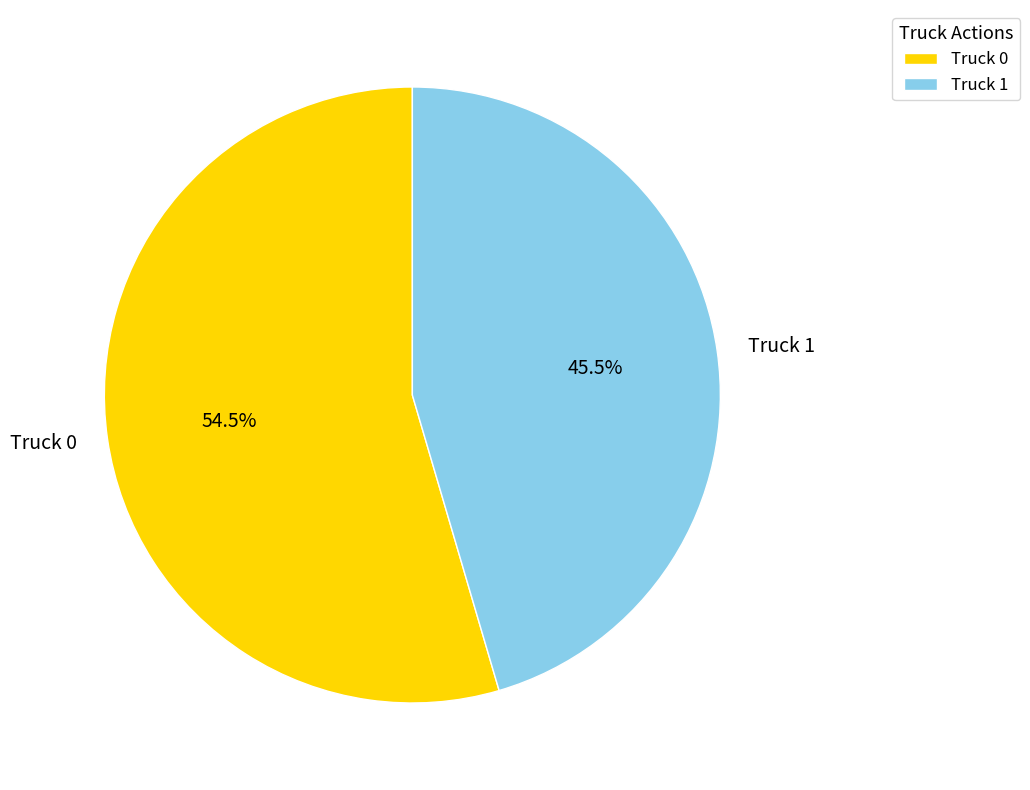

Combined, what portion of the pie is Truck 0 and Truck 1?

100.0%